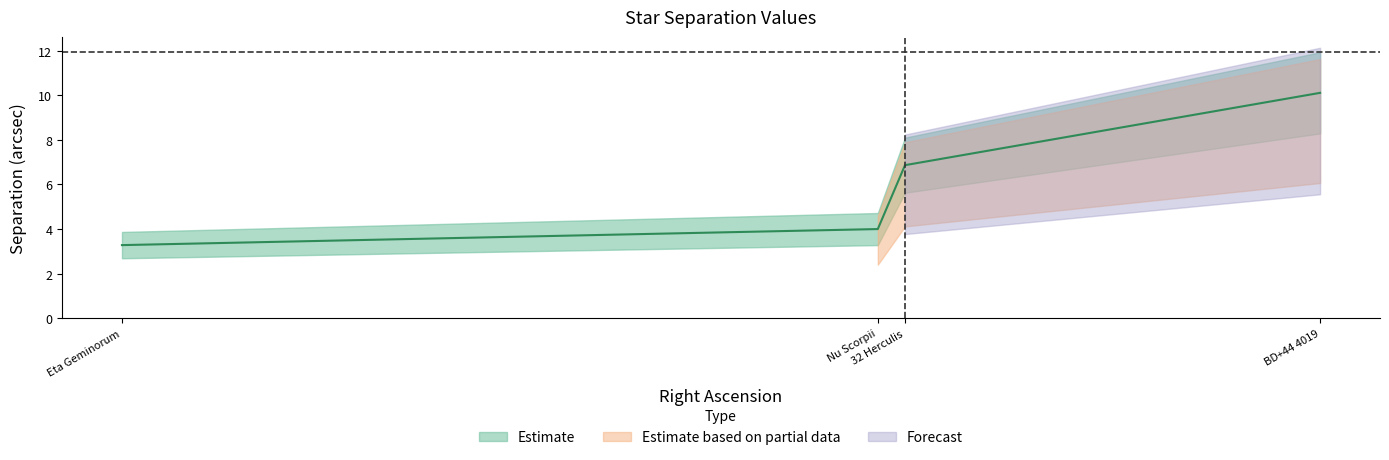

What is the change in value from Nu Scorpii to Eta Geminorum?

-0.7